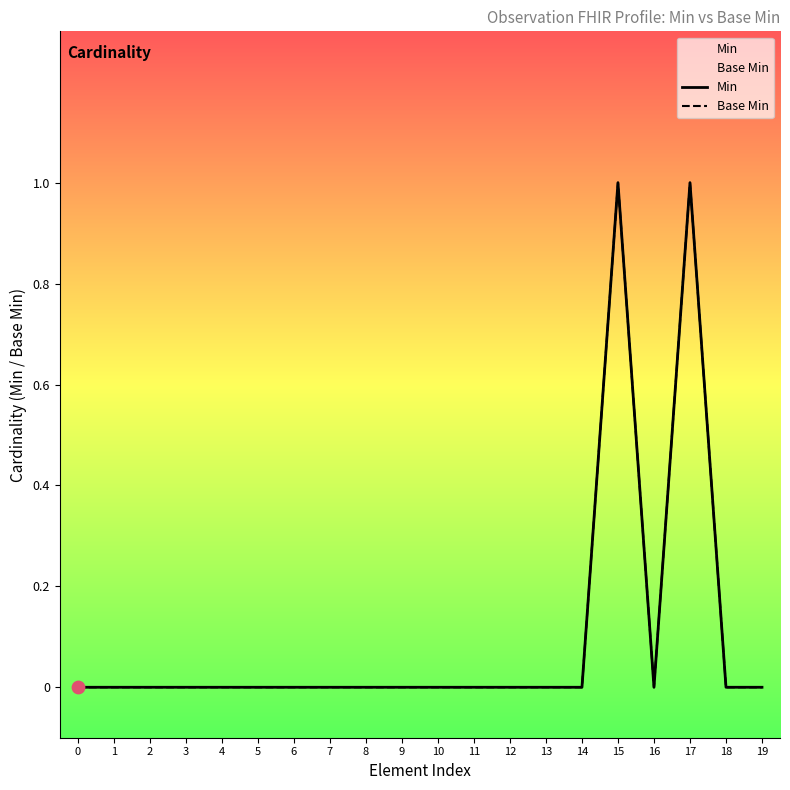

Which series has the largest total across all categories?

Min